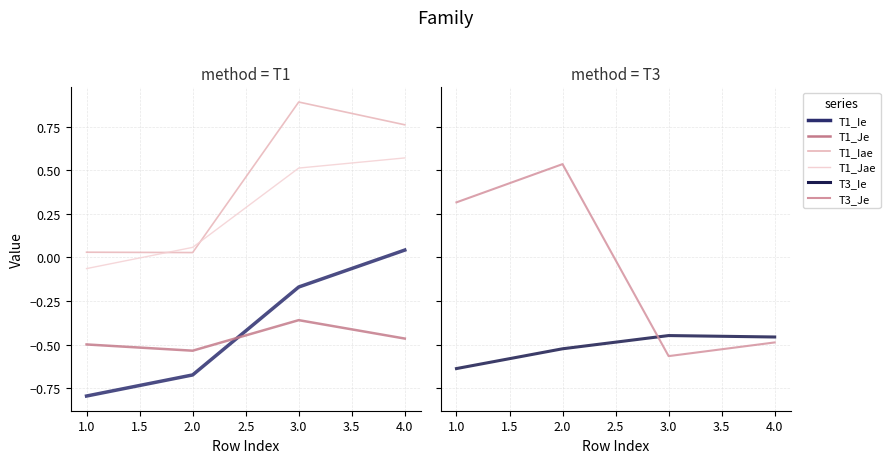

Count the number of categories in the chart.

4